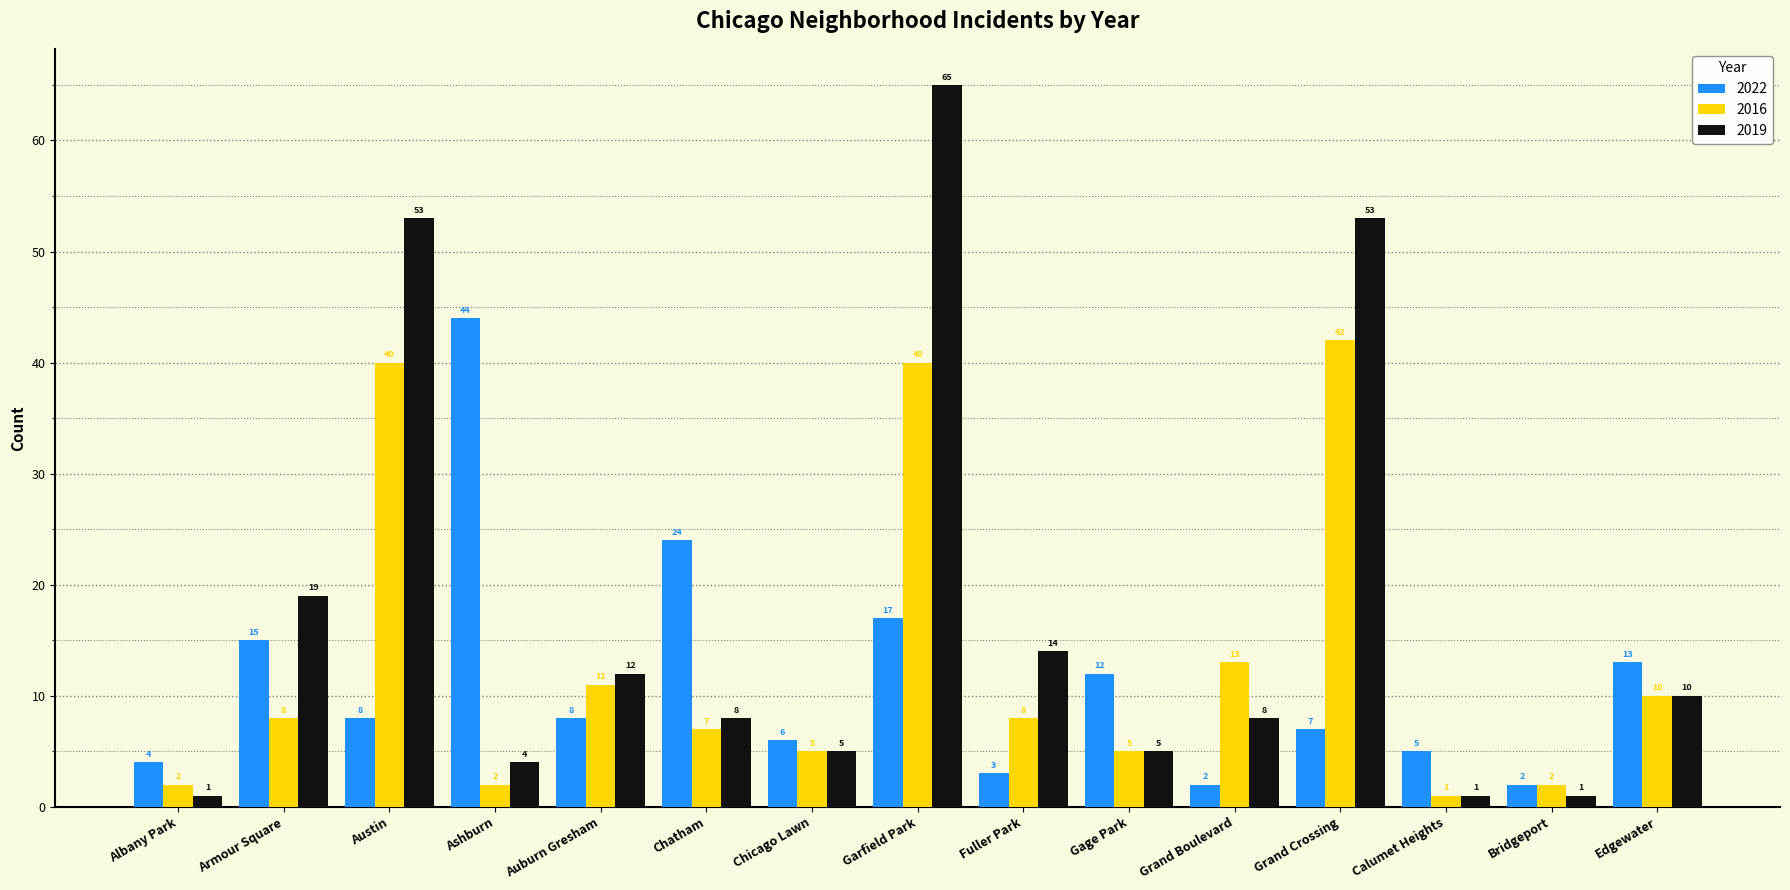

What is the difference between the maximum and minimum values in the 2016 series?

41